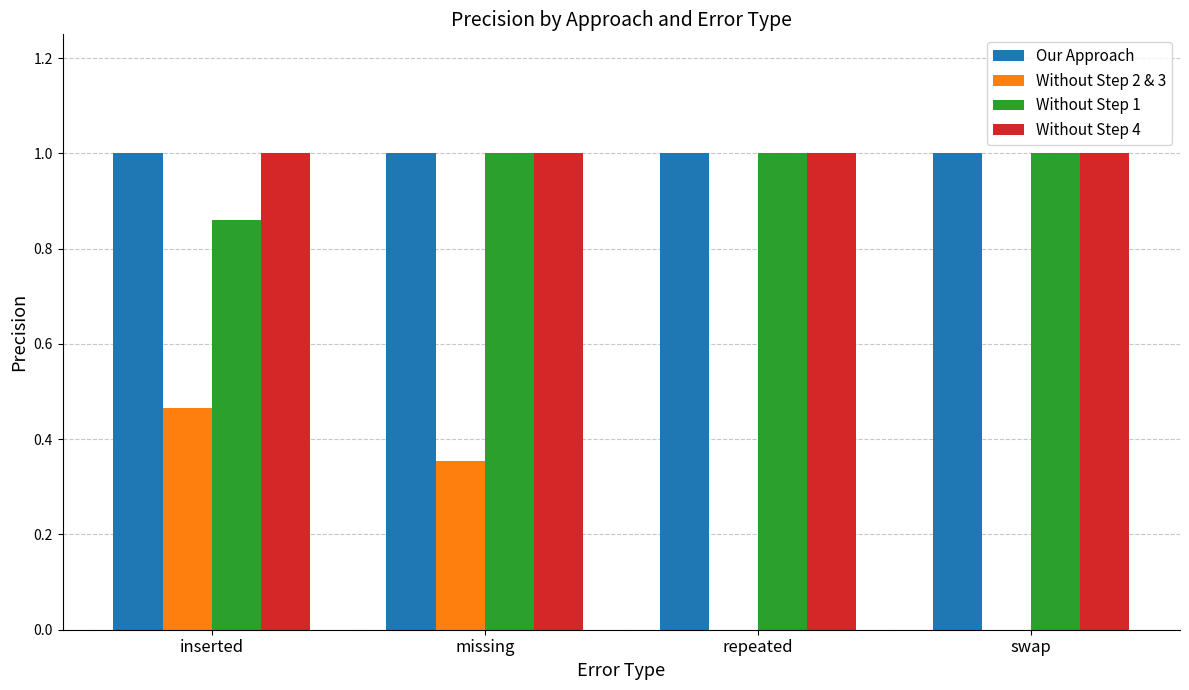

At which label is Without Step 1 closest to 0?

inserted